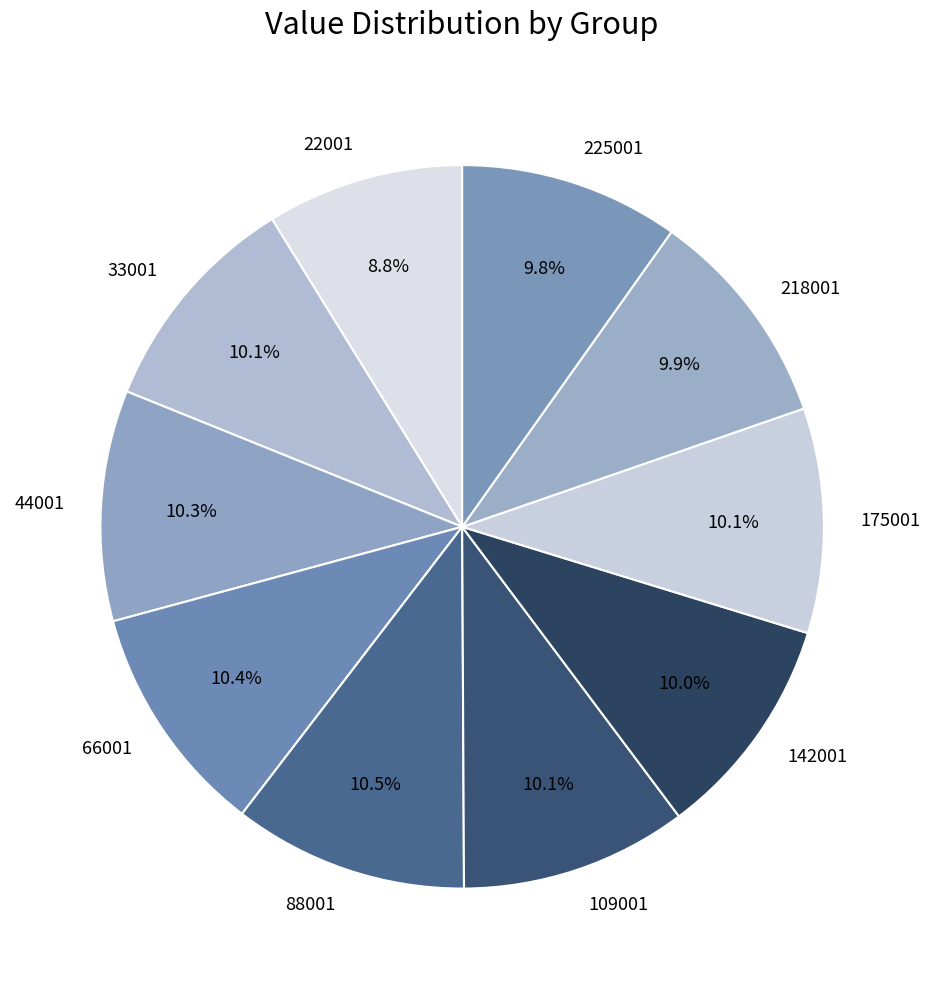

Which slice is the smallest?

22001